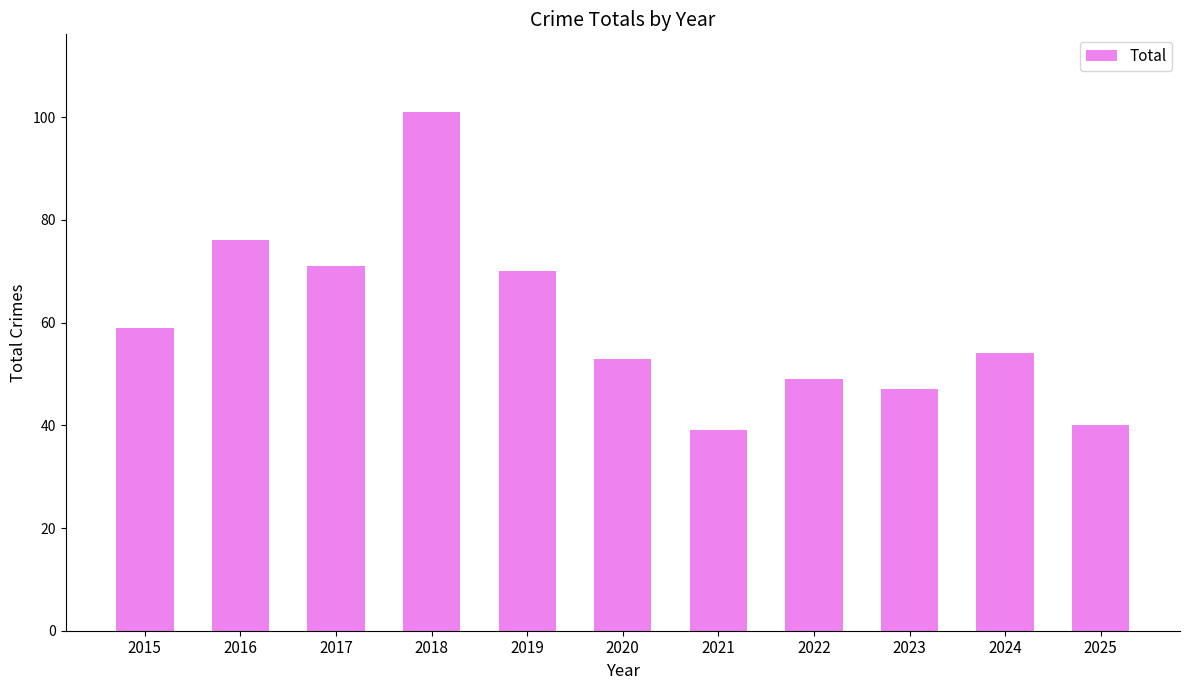

Where does the data first go above 54?

2015